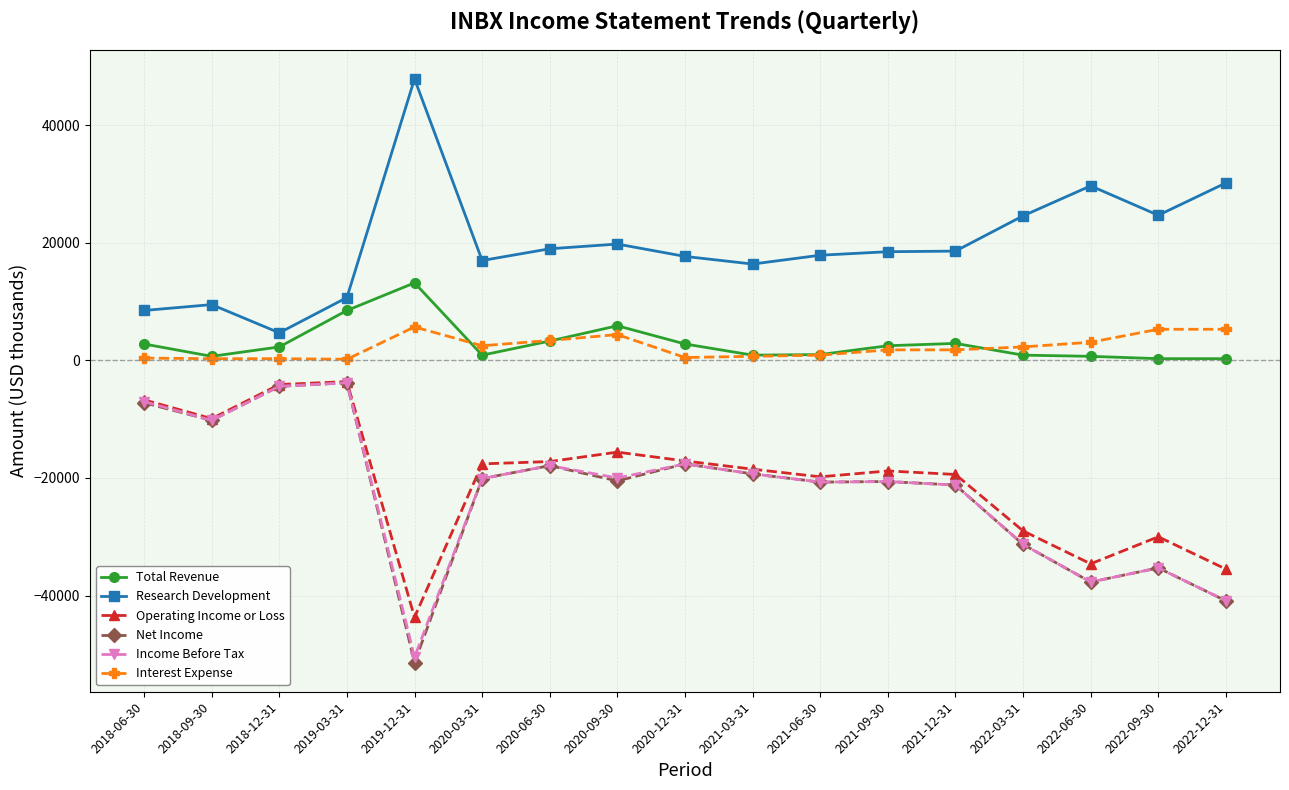

What is the approximate value of Income Before Tax at 2019-12-31?

-50500